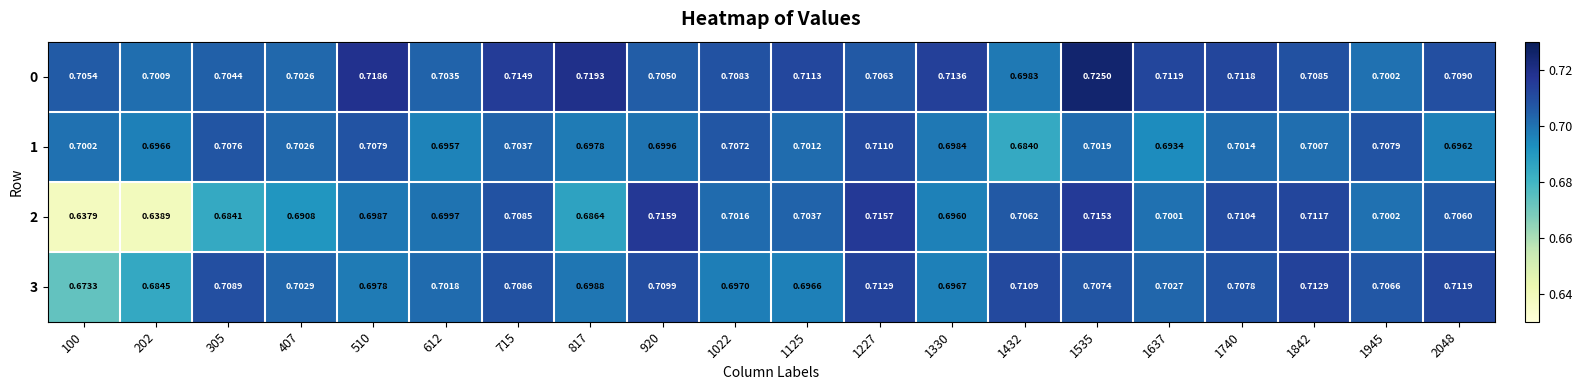

Count the number of data series in this chart.

4